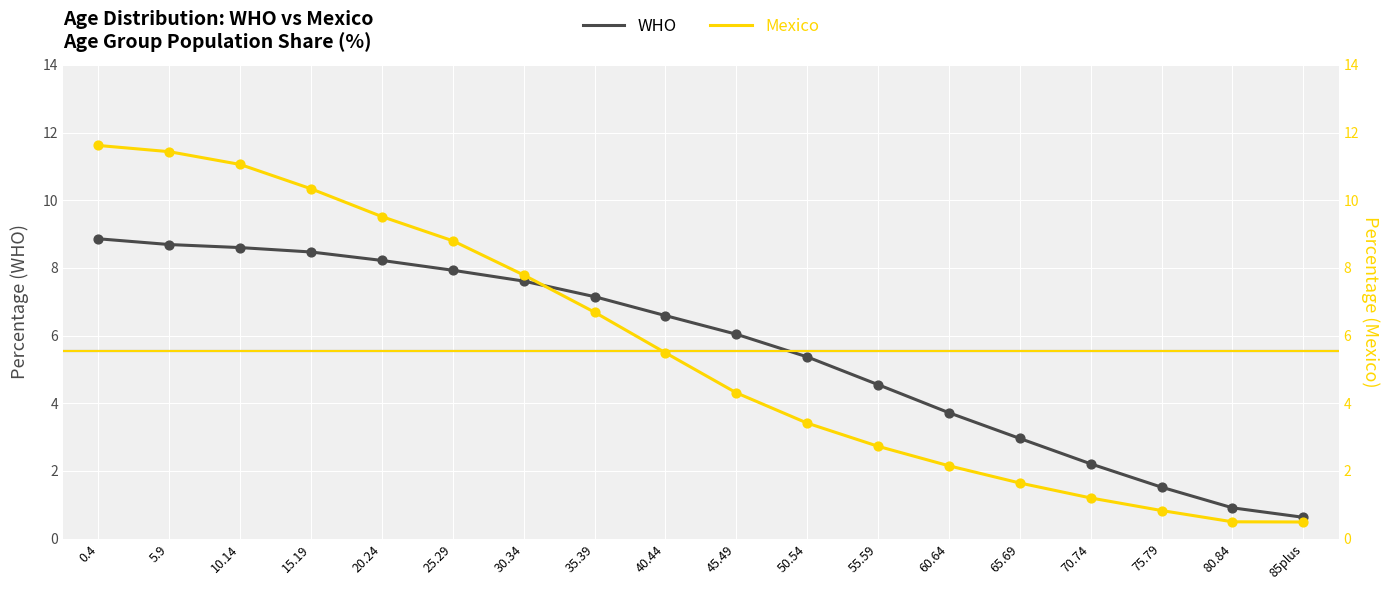

What is the total value across all series at 15.19?

18.8